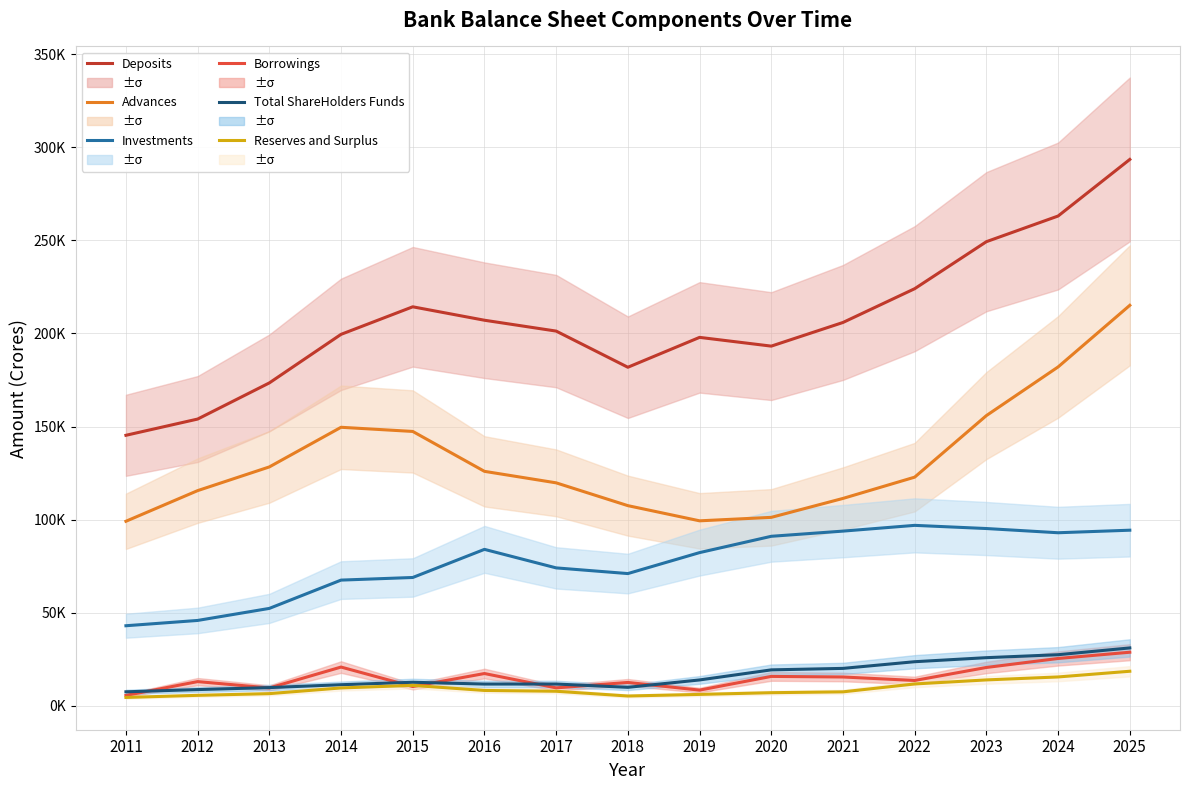

Which series has the largest total across all categories?

Deposits